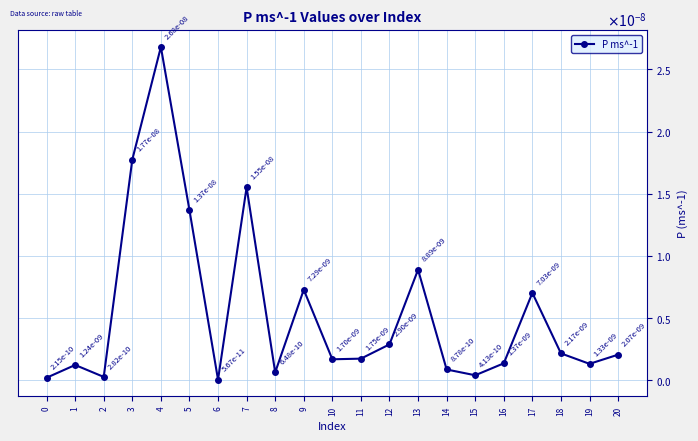

Where is the first local minimum?

2